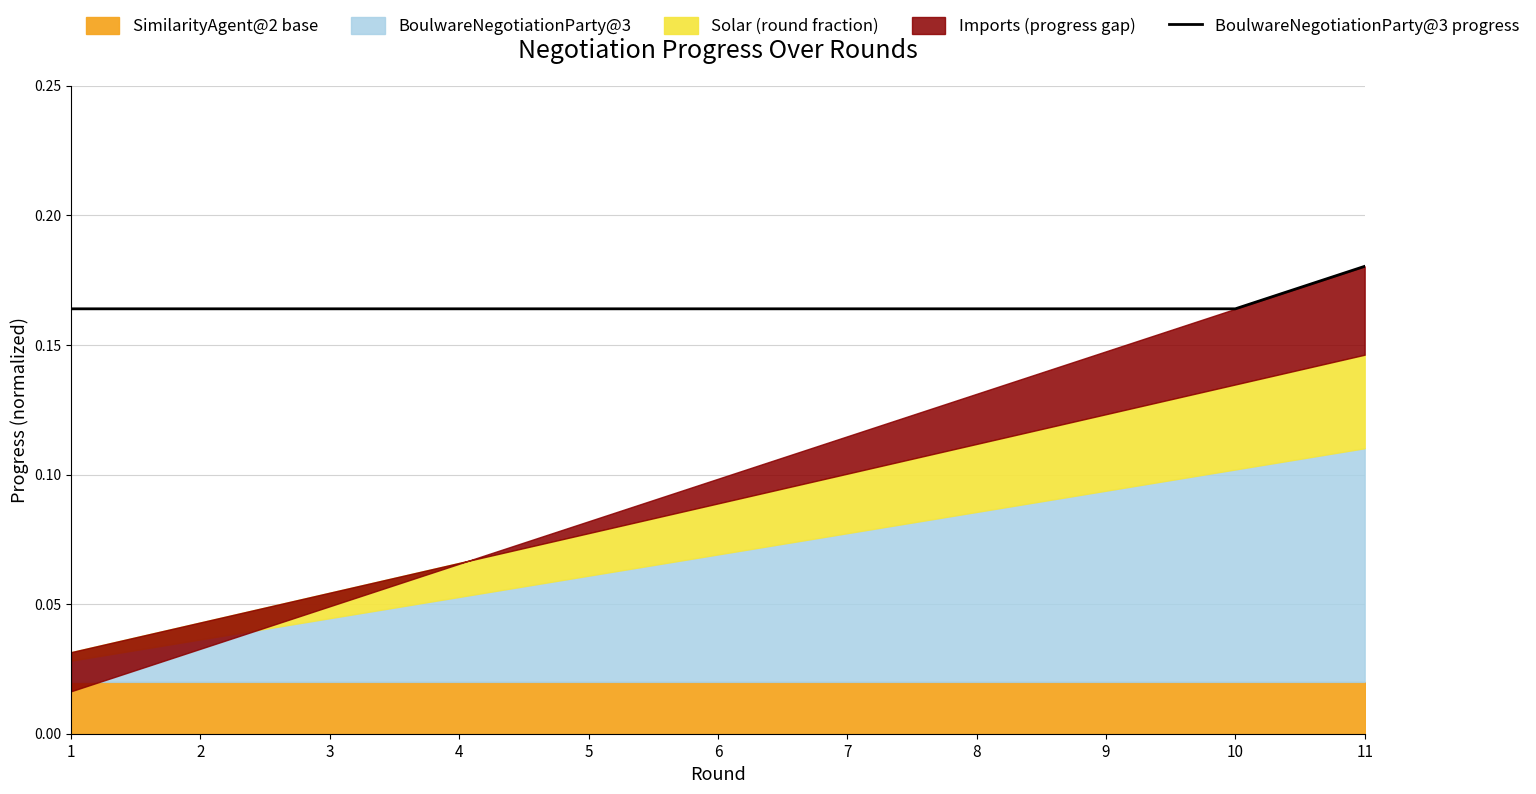

Is it true that the value at 6 is 0.1?

False